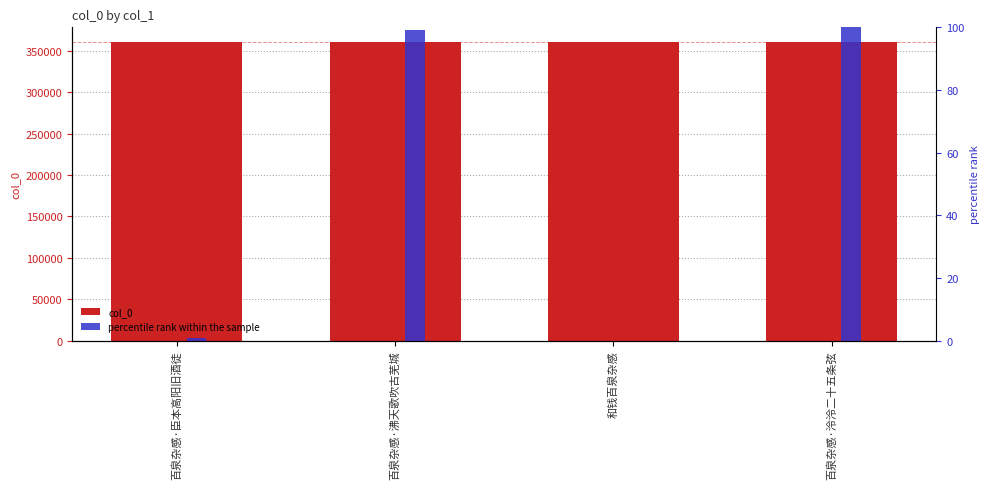

How many categories are shown in the chart?

4